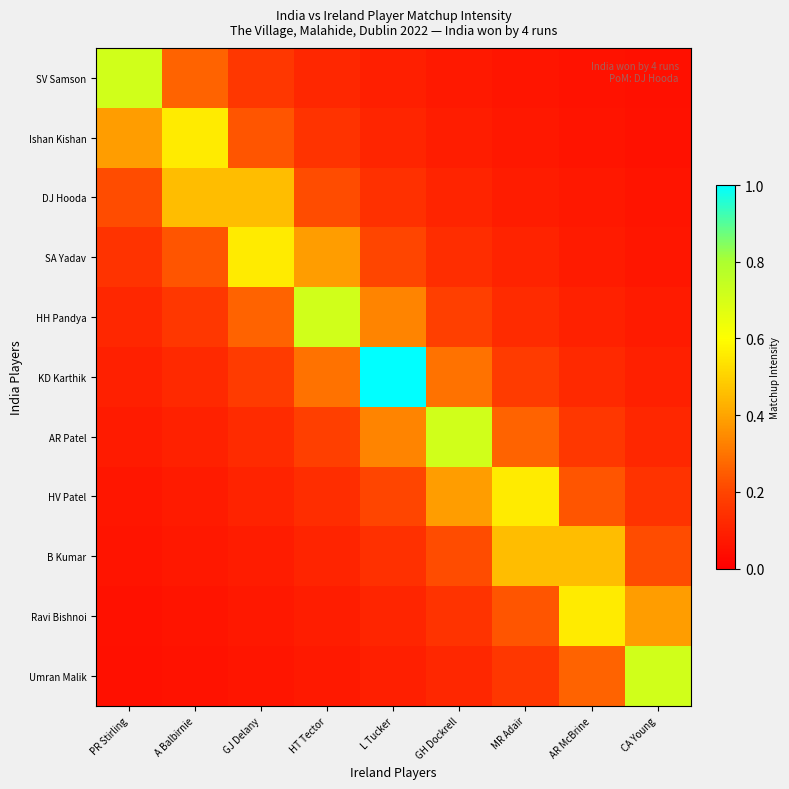

Reading left to right, what are all the values shown in this chart?

SV Samson: PR Stirling=0.7	A Balbirnie=0.3	GJ Delany=0.2	HT Tector=0.1	L Tucker=0.1	GH Dockrell=0.1	MR Adair=0.1	AR McBrine=0.1	CA Young=0.0
Ishan Kishan: PR Stirling=0.4	A Balbirnie=0.6	GJ Delany=0.2	HT Tector=0.2	L Tucker=0.1	GH Dockrell=0.1	MR Adair=0.1	AR McBrine=0.1	CA Young=0.1
DJ Hooda: PR Stirling=0.2	A Balbirnie=0.5	GJ Delany=0.5	HT Tector=0.2	L Tucker=0.1	GH Dockrell=0.1	MR Adair=0.1	AR McBrine=0.1	CA Young=0.1
SA Yadav: PR Stirling=0.2	A Balbirnie=0.2	GJ Delany=0.6	HT Tector=0.4	L Tucker=0.2	GH Dockrell=0.1	MR Adair=0.1	AR McBrine=0.1	CA Young=0.1
HH Pandya: PR Stirling=0.1	A Balbirnie=0.2	GJ Delany=0.3	HT Tector=0.7	L Tucker=0.3	GH Dockrell=0.2	MR Adair=0.1	AR McBrine=0.1	CA Young=0.1
KD Karthik: PR Stirling=0.1	A Balbirnie=0.1	GJ Delany=0.2	HT Tector=0.3	L Tucker=1.0	GH Dockrell=0.3	MR Adair=0.2	AR McBrine=0.1	CA Young=0.1
AR Patel: PR Stirling=0.1	A Balbirnie=0.1	GJ Delany=0.1	HT Tector=0.2	L Tucker=0.3	GH Dockrell=0.7	MR Adair=0.3	AR McBrine=0.2	CA Young=0.1
HV Patel: PR Stirling=0.1	A Balbirnie=0.1	GJ Delany=0.1	HT Tector=0.1	L Tucker=0.2	GH Dockrell=0.4	MR Adair=0.6	AR McBrine=0.2	CA Young=0.2
B Kumar: PR Stirling=0.1	A Balbirnie=0.1	GJ Delany=0.1	HT Tector=0.1	L Tucker=0.1	GH Dockrell=0.2	MR Adair=0.5	AR McBrine=0.5	CA Young=0.2
Ravi Bishnoi: PR Stirling=0.1	A Balbirnie=0.1	GJ Delany=0.1	HT Tector=0.1	L Tucker=0.1	GH Dockrell=0.2	MR Adair=0.2	AR McBrine=0.6	CA Young=0.4
Umran Malik: PR Stirling=0.0	A Balbirnie=0.1	GJ Delany=0.1	HT Tector=0.1	L Tucker=0.1	GH Dockrell=0.1	MR Adair=0.2	AR McBrine=0.3	CA Young=0.7